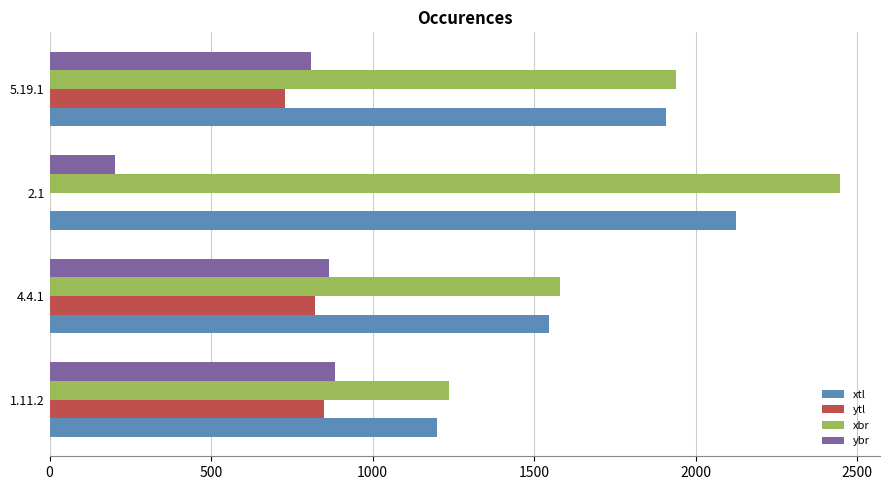

At which label is xtl closest to 1662?

4.4.1